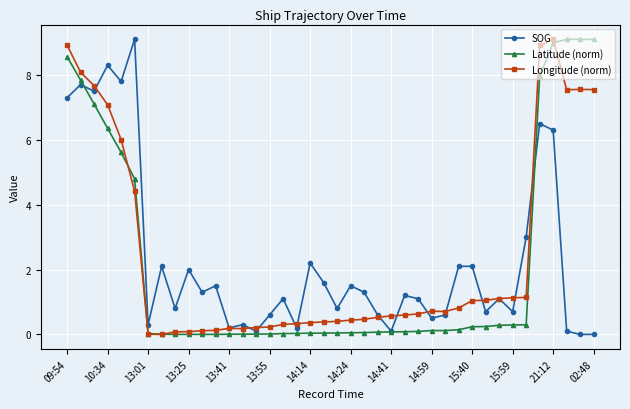

What is the value of the SOG point at the 24th from the left?

0.6